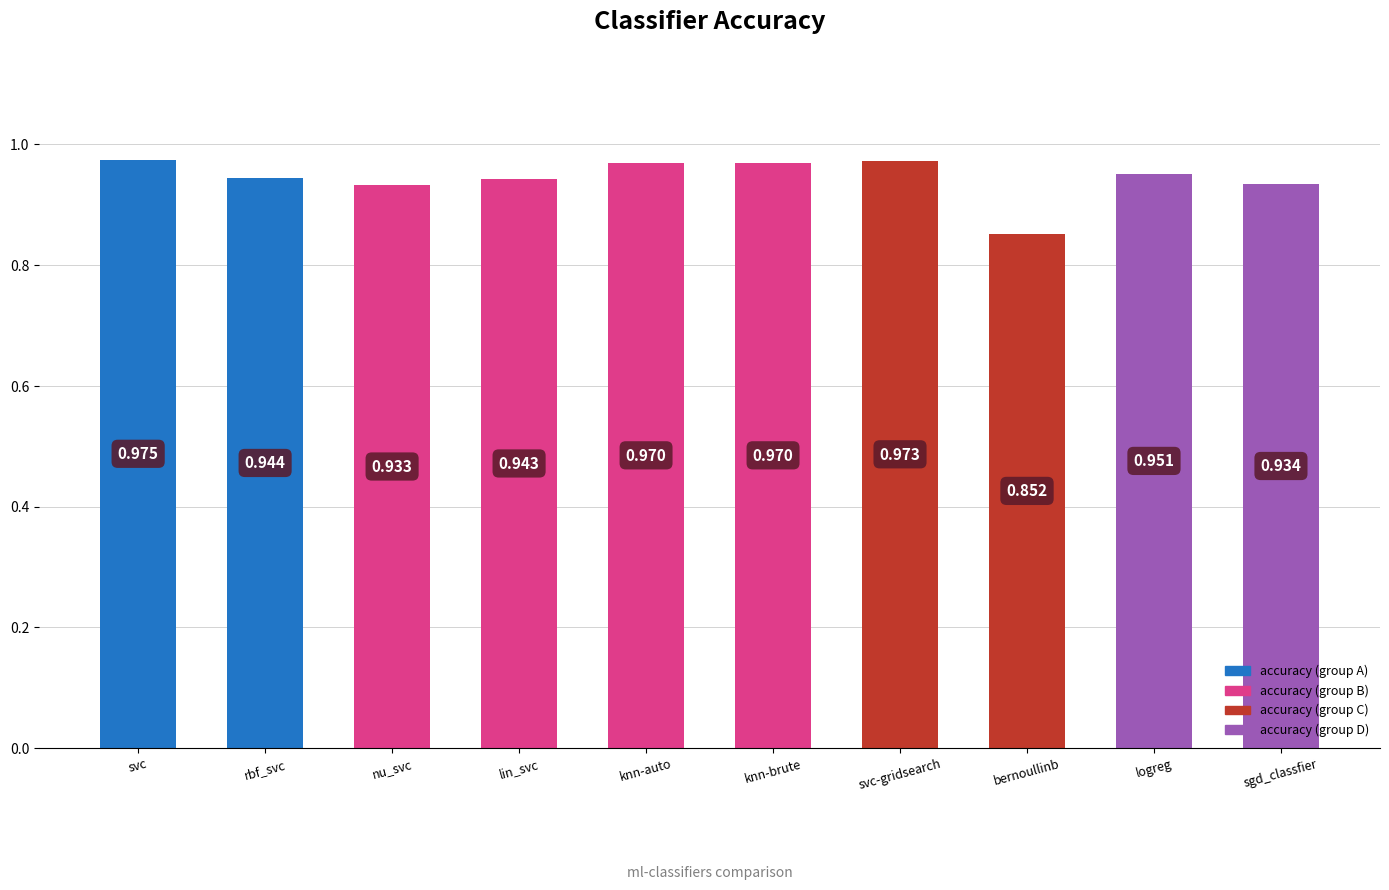

Which has a higher value, svc or knn-auto?

svc